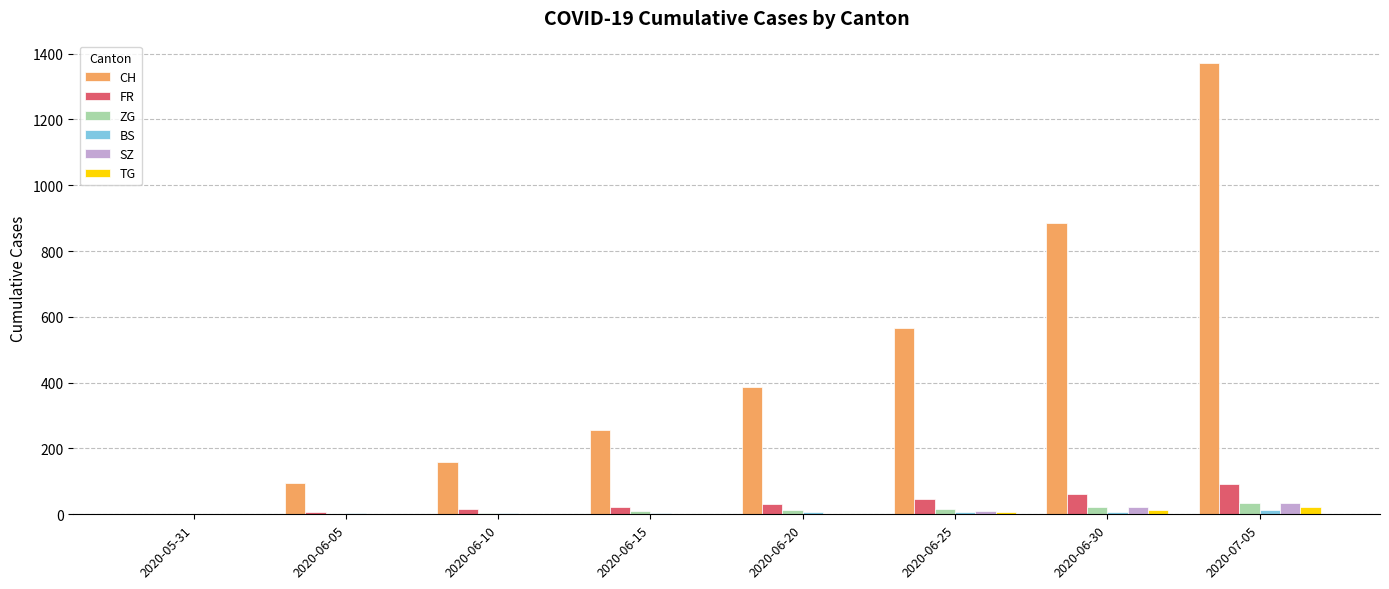

Which series changed the most between 2020-05-31 and 2020-06-30?

CH